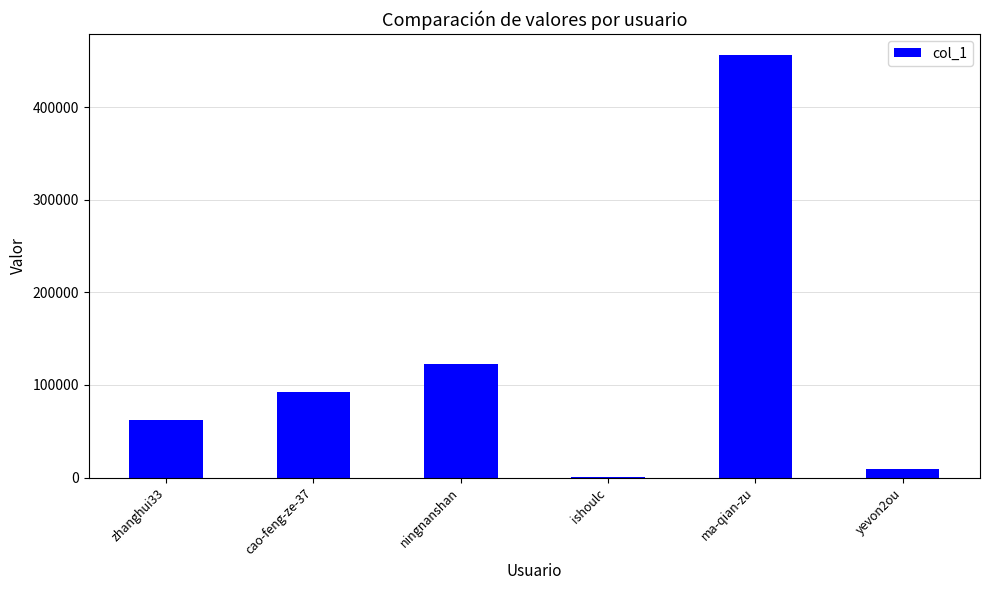

What is the change in value from ishoulc to ma-qian-zu?

+455592